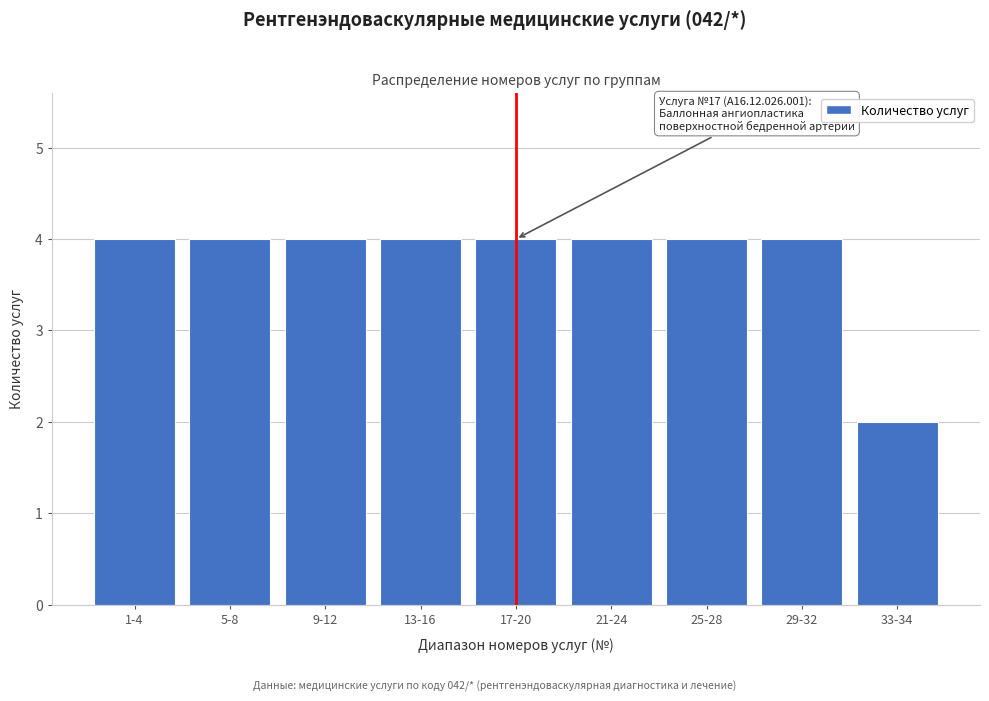

Reading left to right, what are all the values shown in this chart?

4	4	4	4	4	4	4	4	2